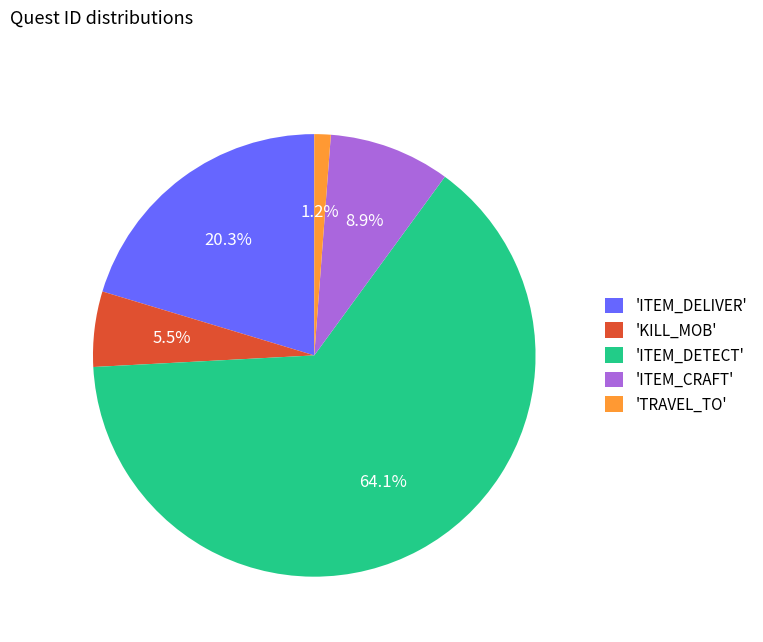

Which slice is the smallest?

'TRAVEL_TO'